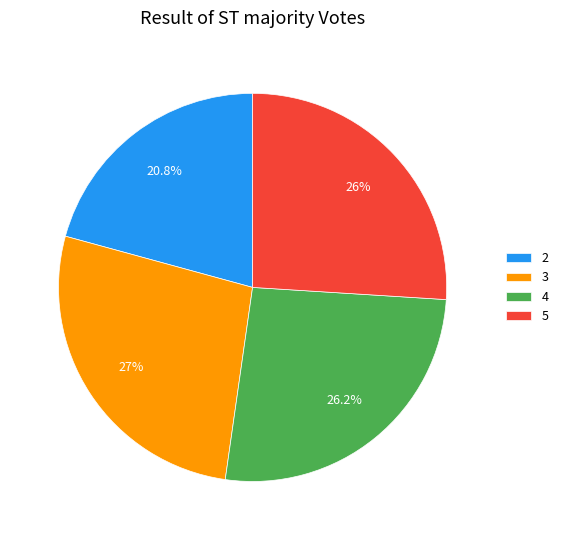

What is the ratio of the value at 5 to the value at 4?

1.0